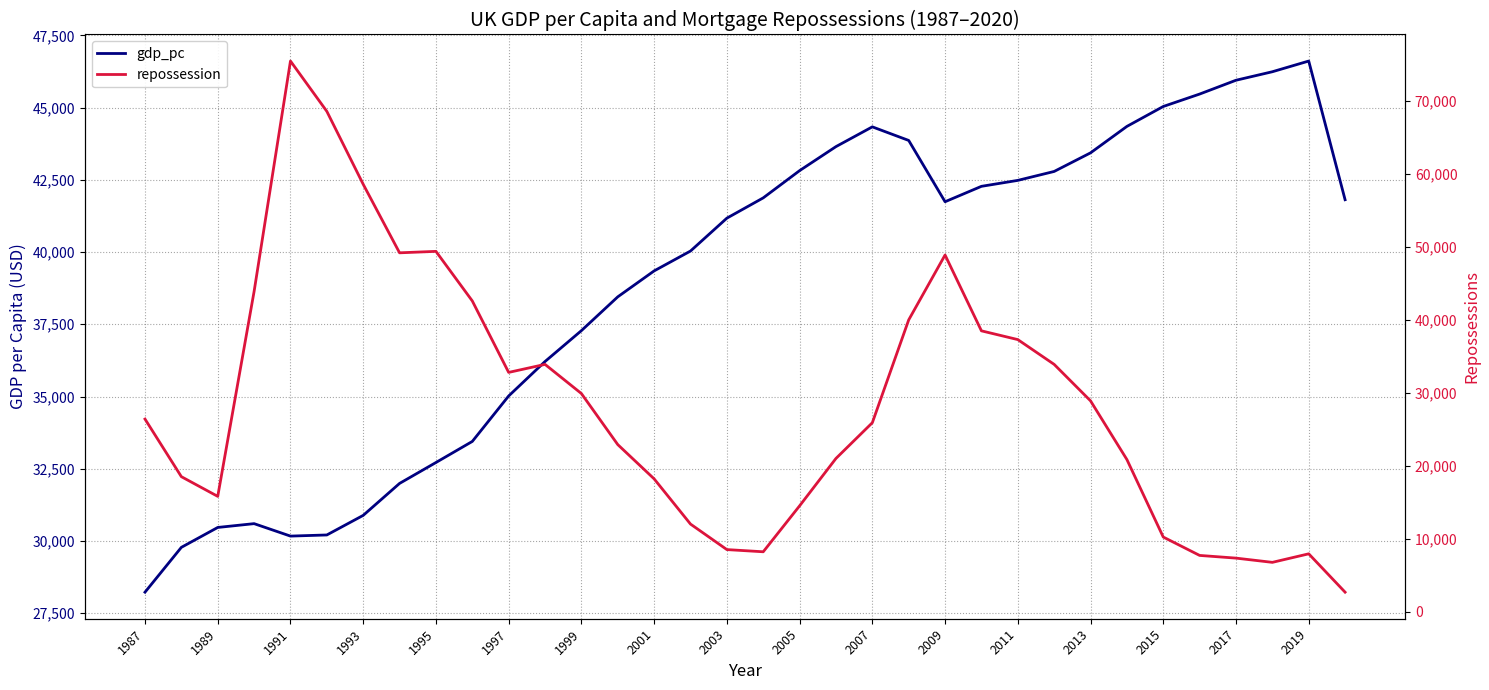

Which series ends up on top after the final intersection of gdp_pc and repossession?

gdp_pc